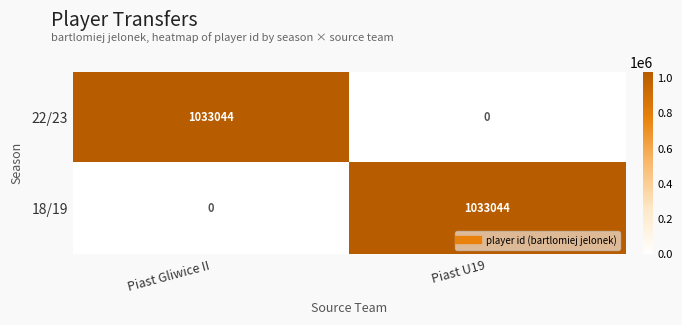

What is the difference between the highest and lowest values at Piast U19?

1033044